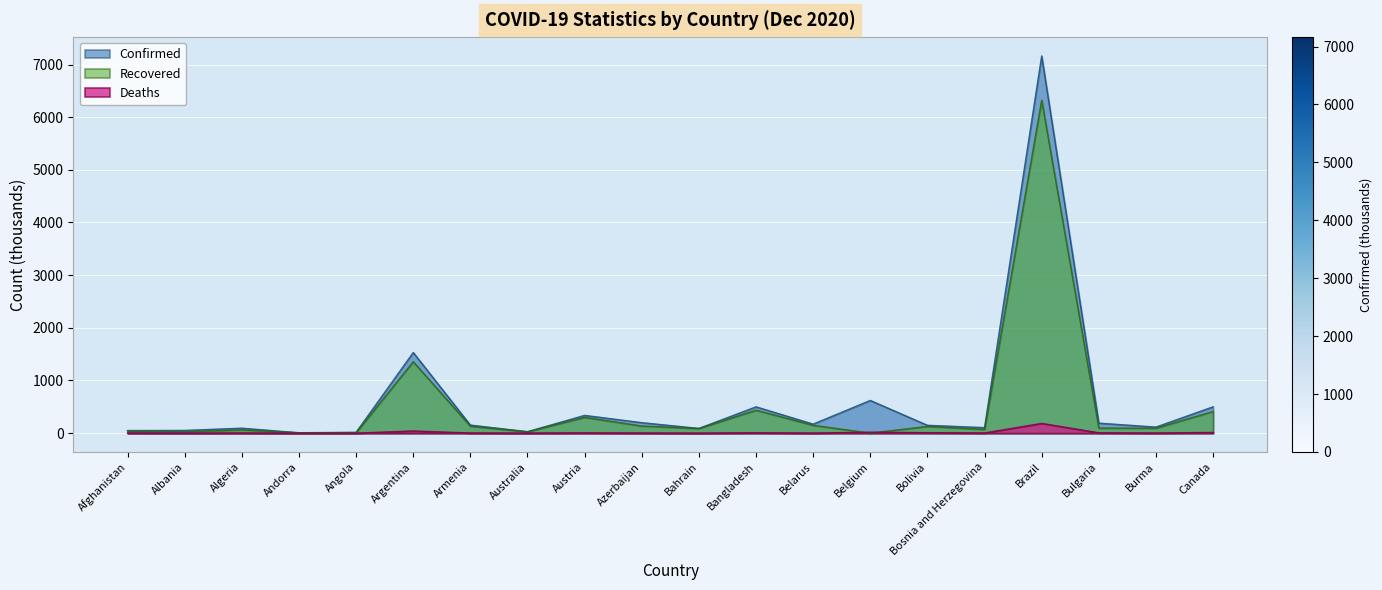

How many series are shown in this chart?

3